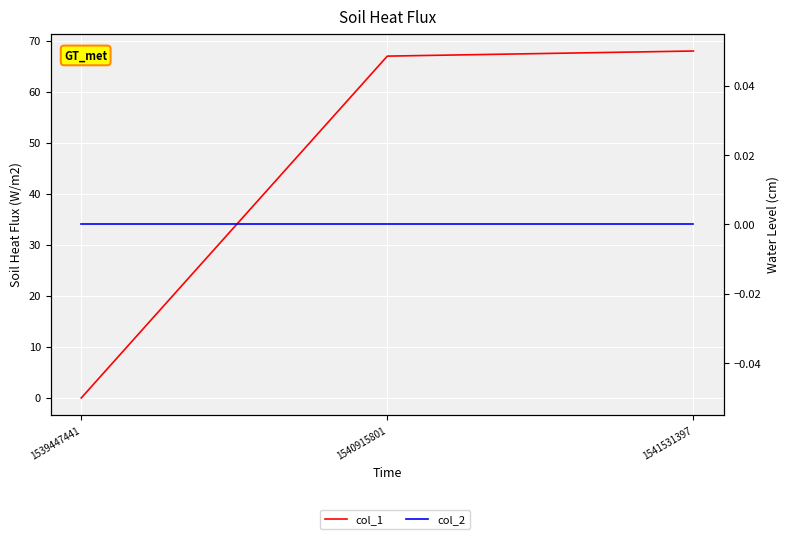

Which category has the lowest value in the col_2 series?

1539447441